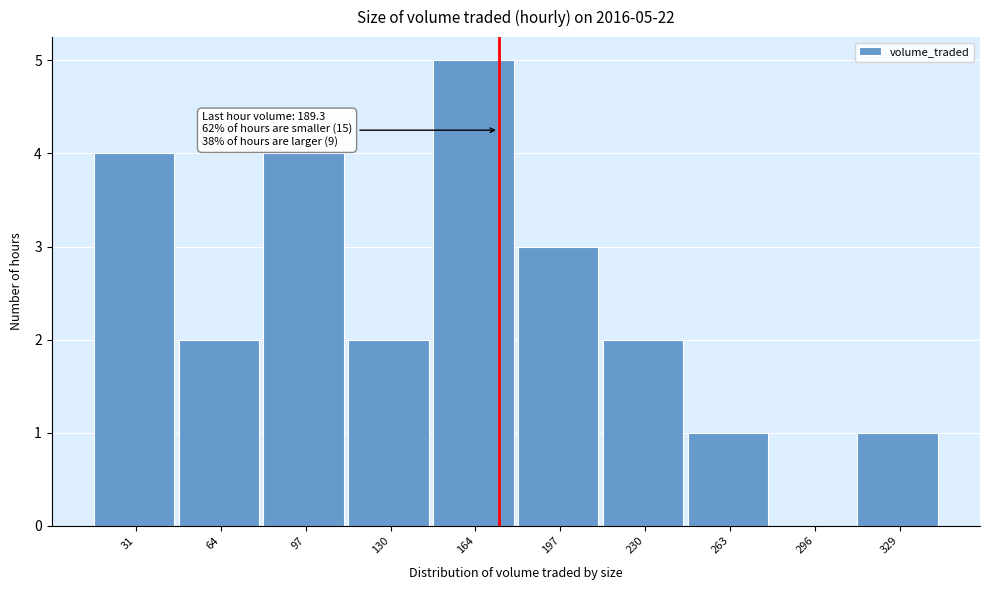

Reading right to left, what are all the values shown in this chart?

329=1	296=0	263=1	230=2	197=3	164=5	130=2	97=4	64=2	31=4